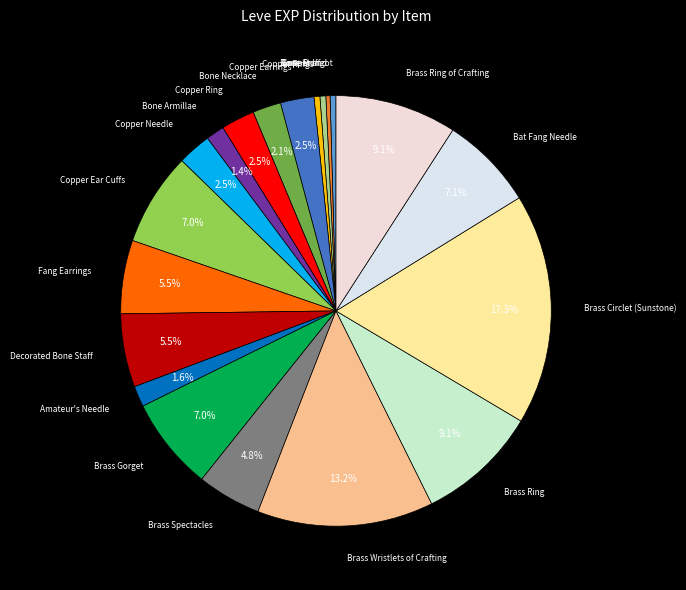

How many slices are in this pie chart?

20